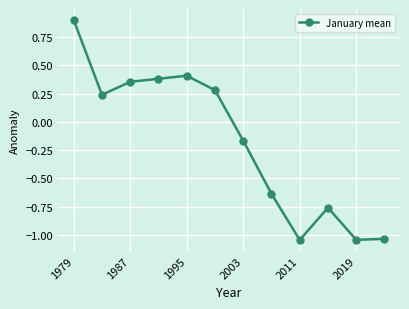

What is the maximum value shown in the chart?

0.9